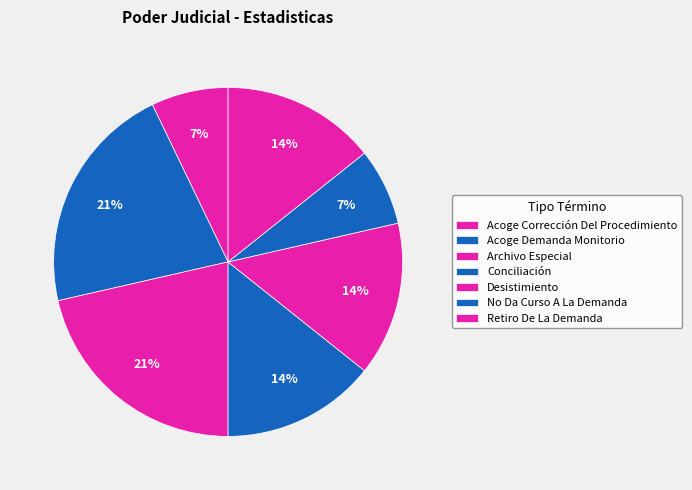

How much of the chart is everything except No Da Curso A La Demanda?

92.9%